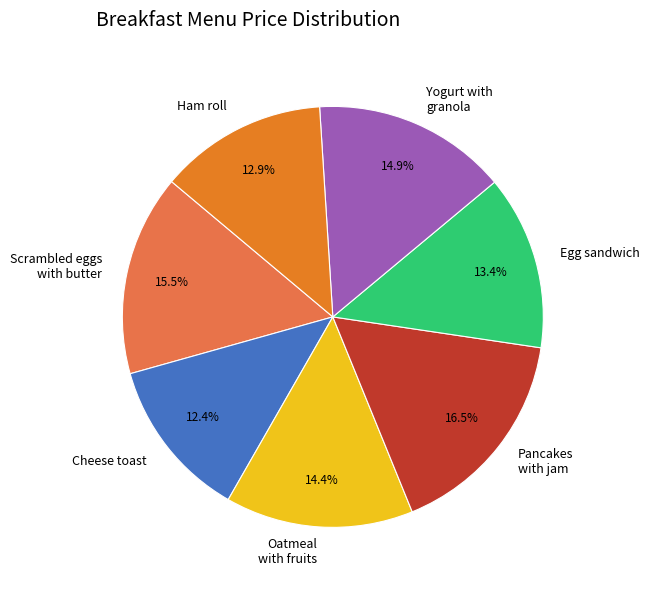

Which category has the biggest portion of the pie?

Pancakes with jam